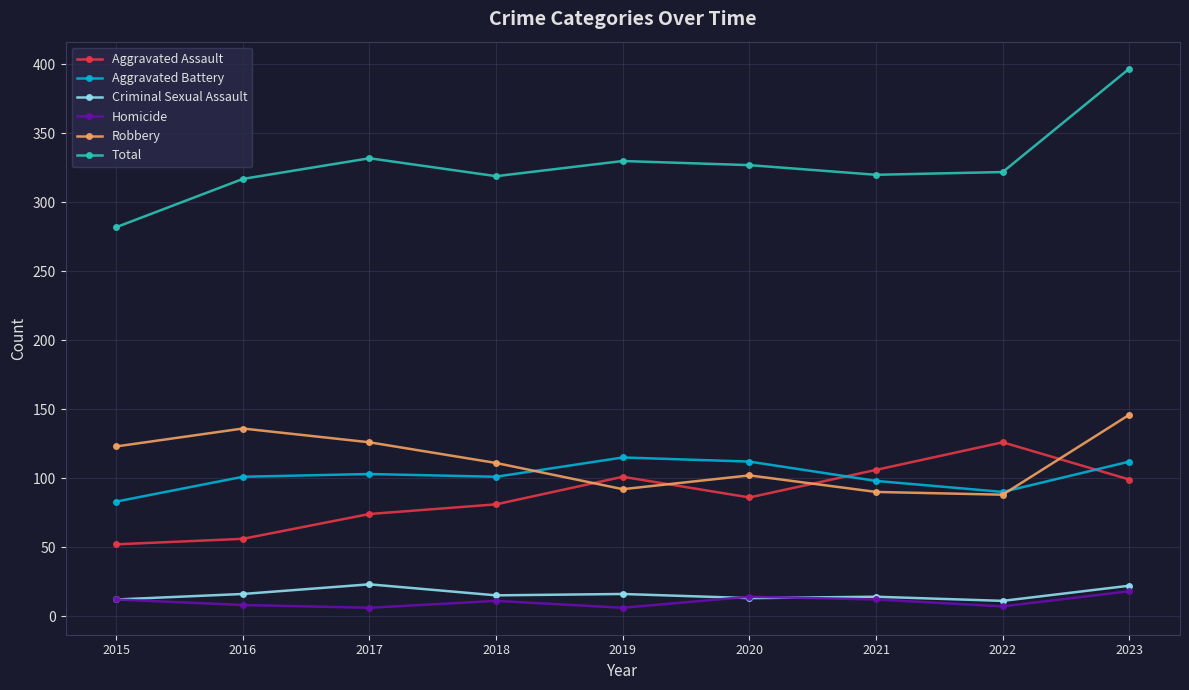

What are all the series names shown in the legend?

Aggravated Assault, Aggravated Battery, Criminal Sexual Assault, Homicide, Robbery, Total